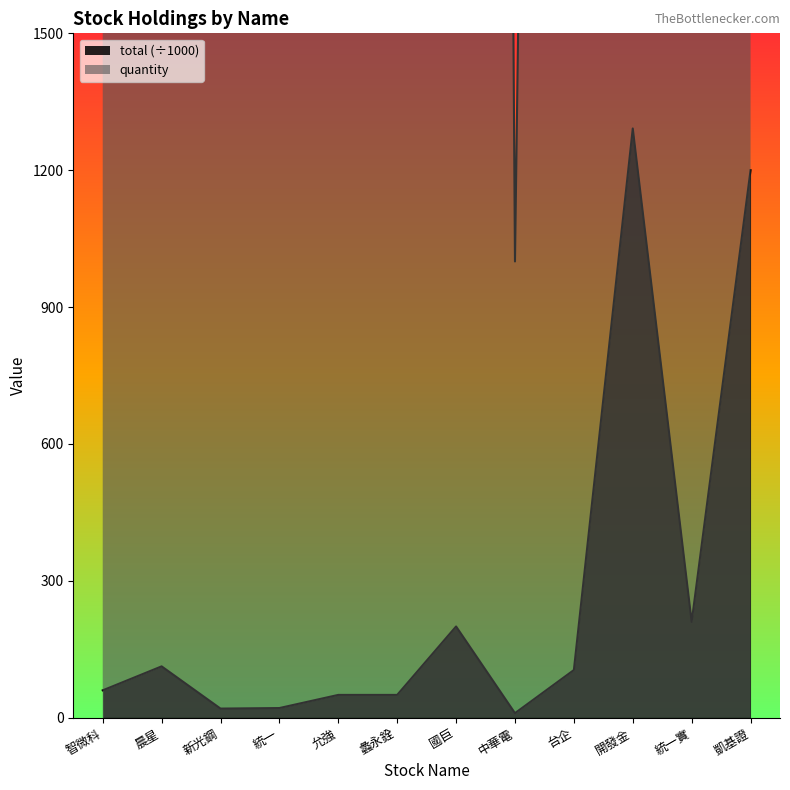

True or false: total (÷1000) has a value of 1200.0 at 凱基證.

True